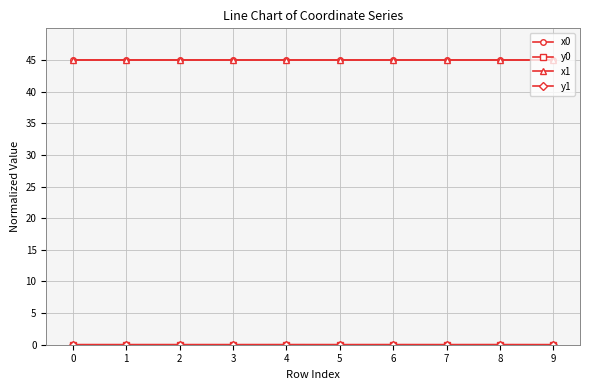

The value of x1 at 8 is 45.0. True or false?

True